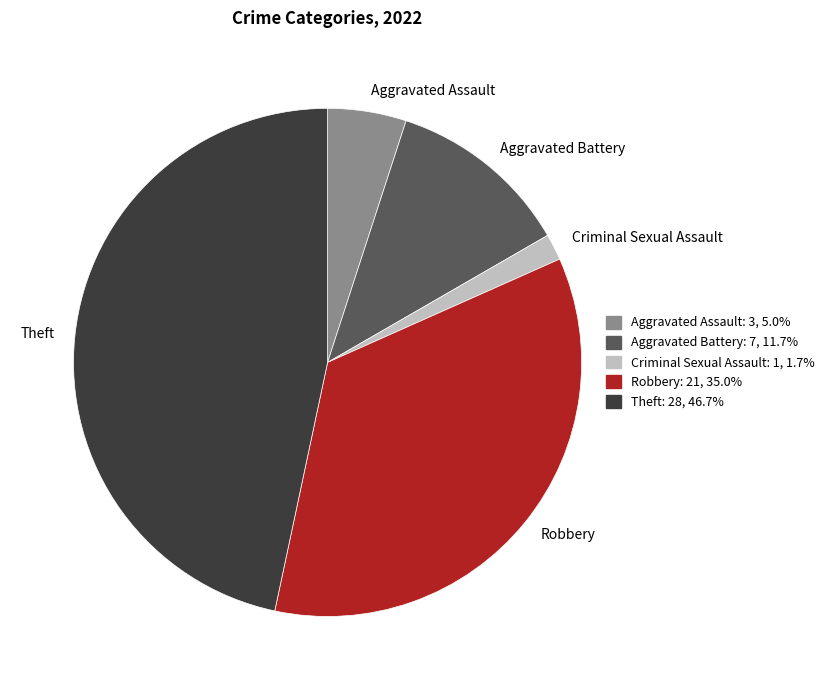

The Theft slice represents 47% of the pie. True or false?

True